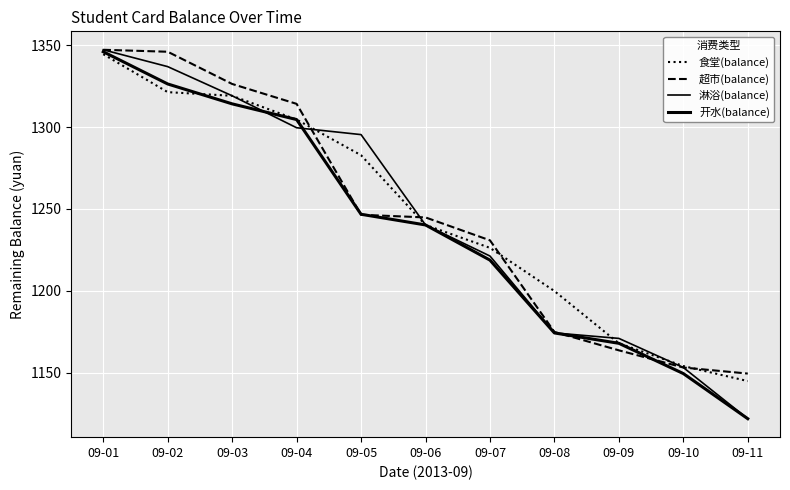

Does the chart have visible grid lines?

Yes